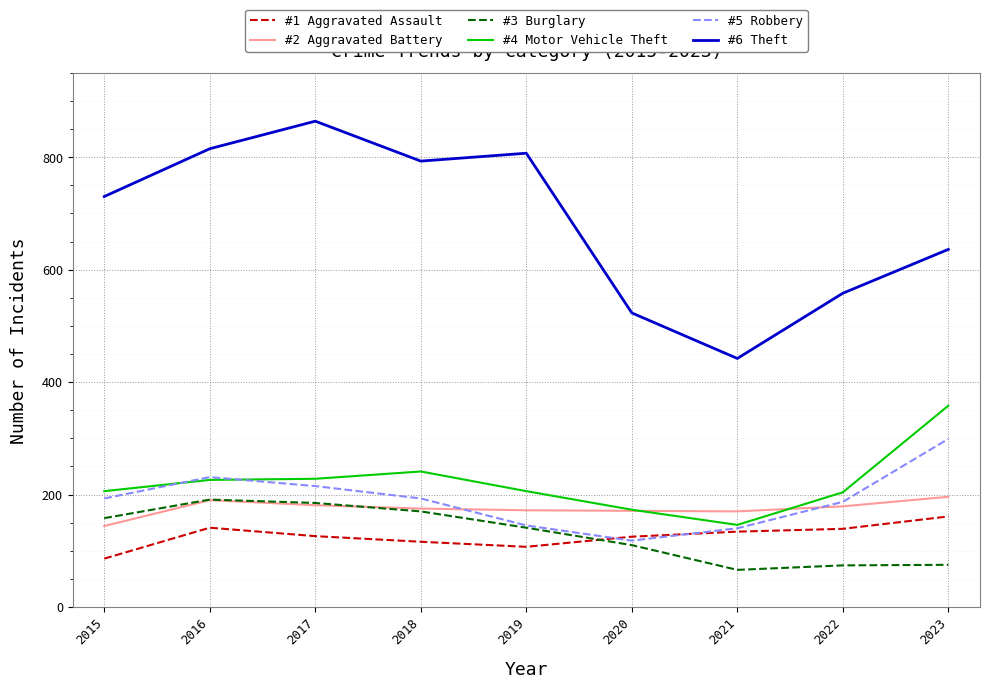

What is the total value across all series at 2022?

1341